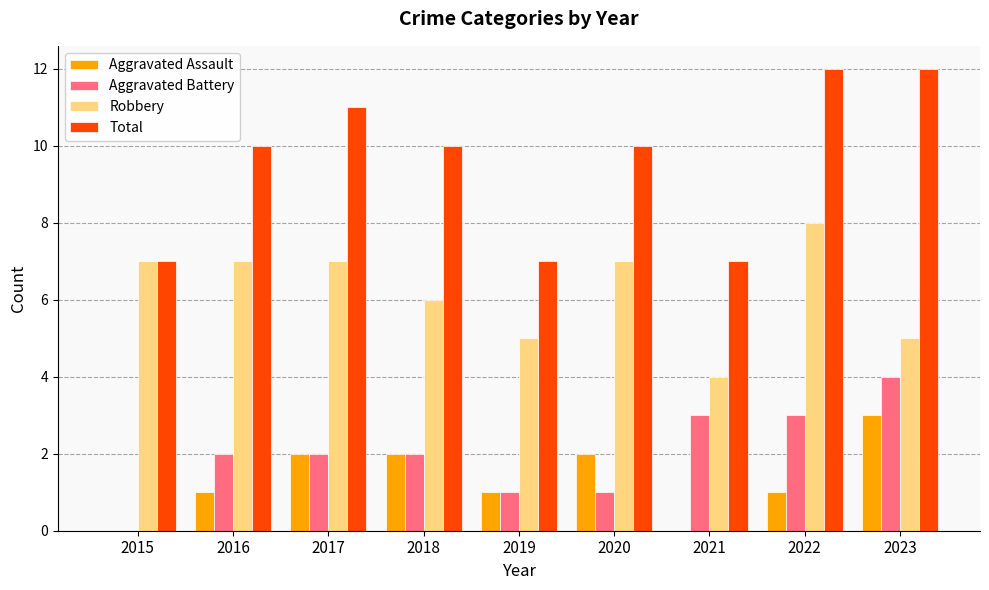

Is it true that Aggravated Assault equals 3 at 2018?

False